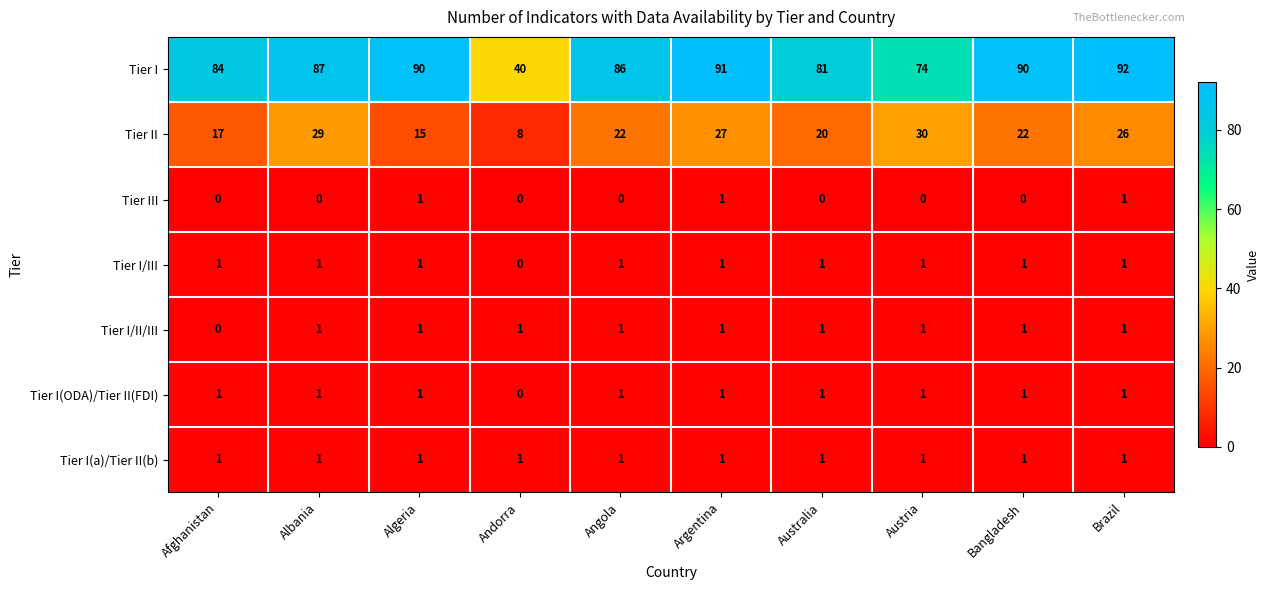

What is the average value of the Tier I series?

82